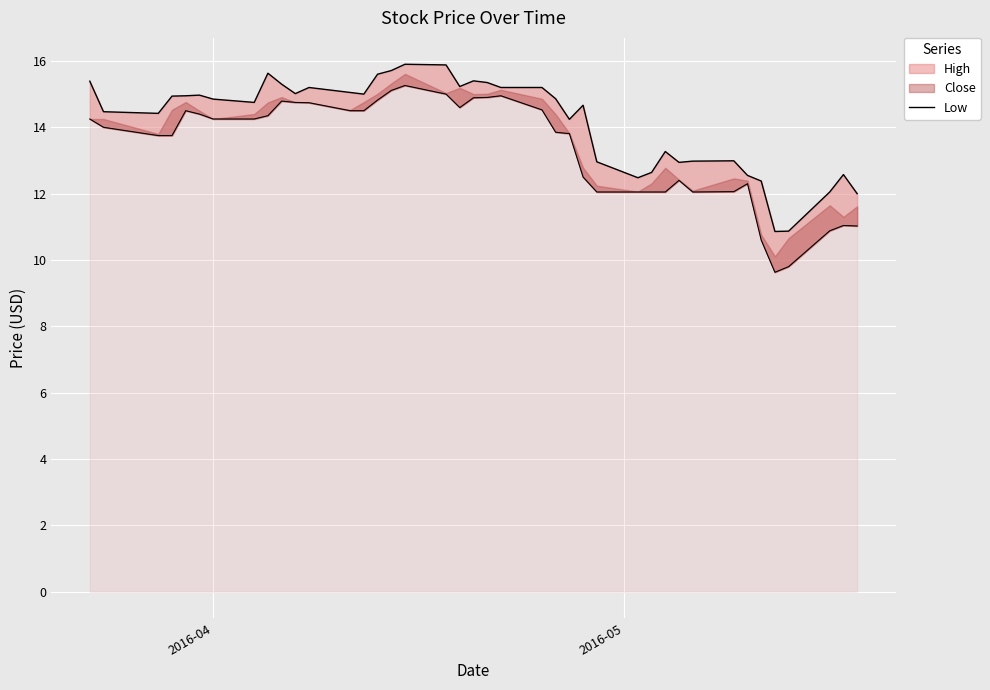

What is the minimum value shown in the chart?

10.9